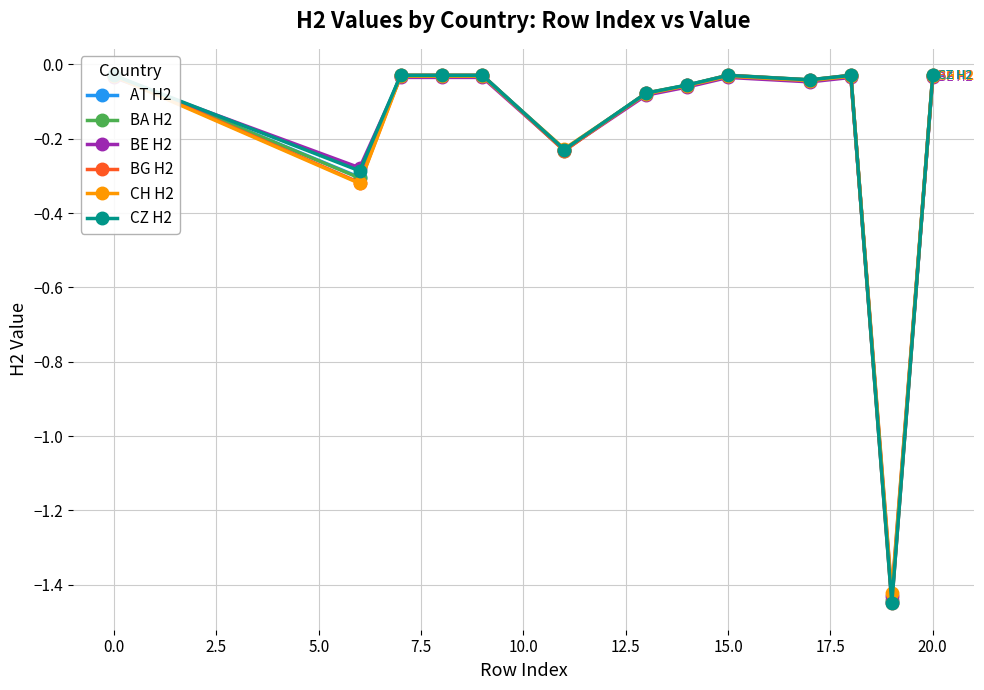

Rank the series by their maximum value, from highest to lowest.

BA H2, BG H2, CZ H2, AT H2, CH H2, BE H2